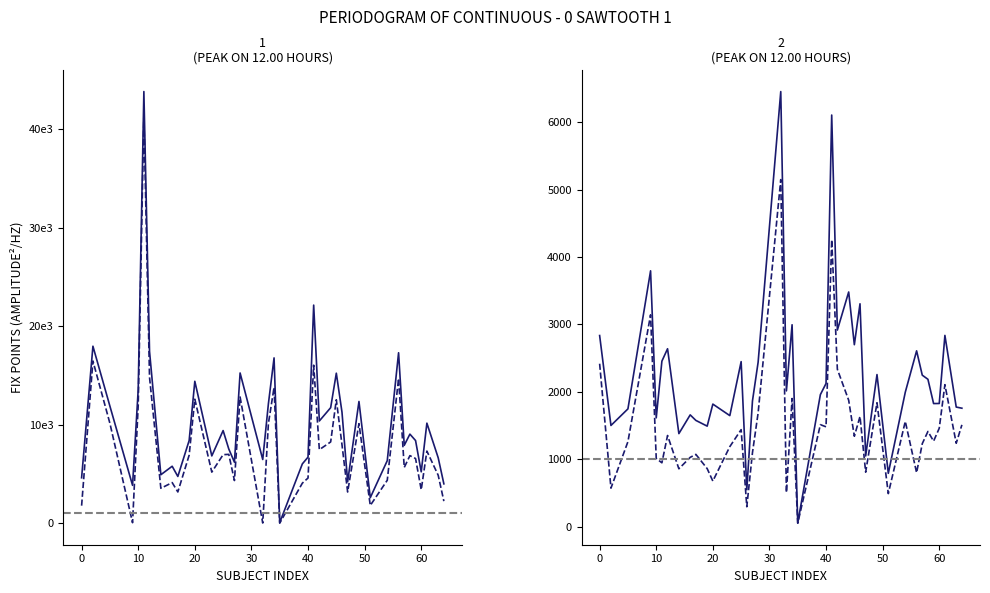

What is the difference between the maximum and minimum values in the total_fix_points_p_filtered series?

5096